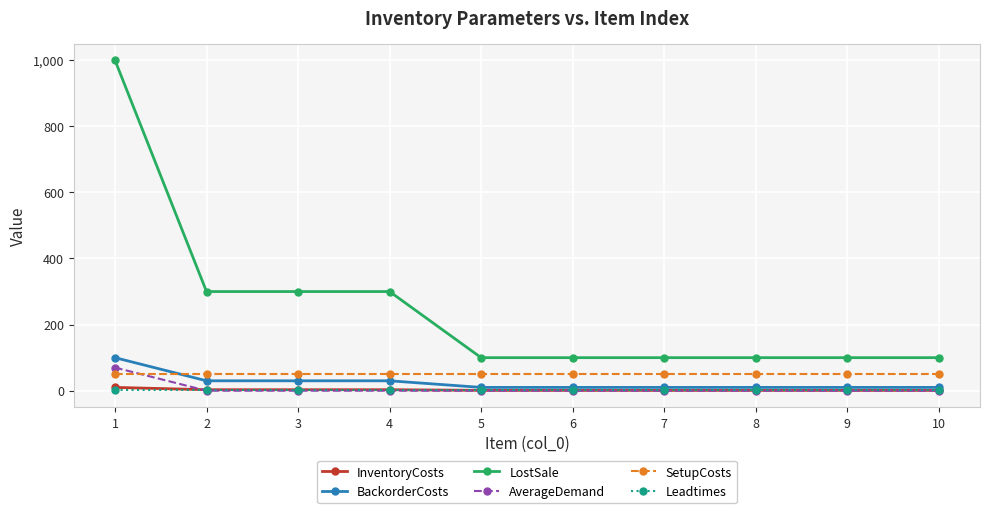

Which series has the widest spread of values?

LostSale